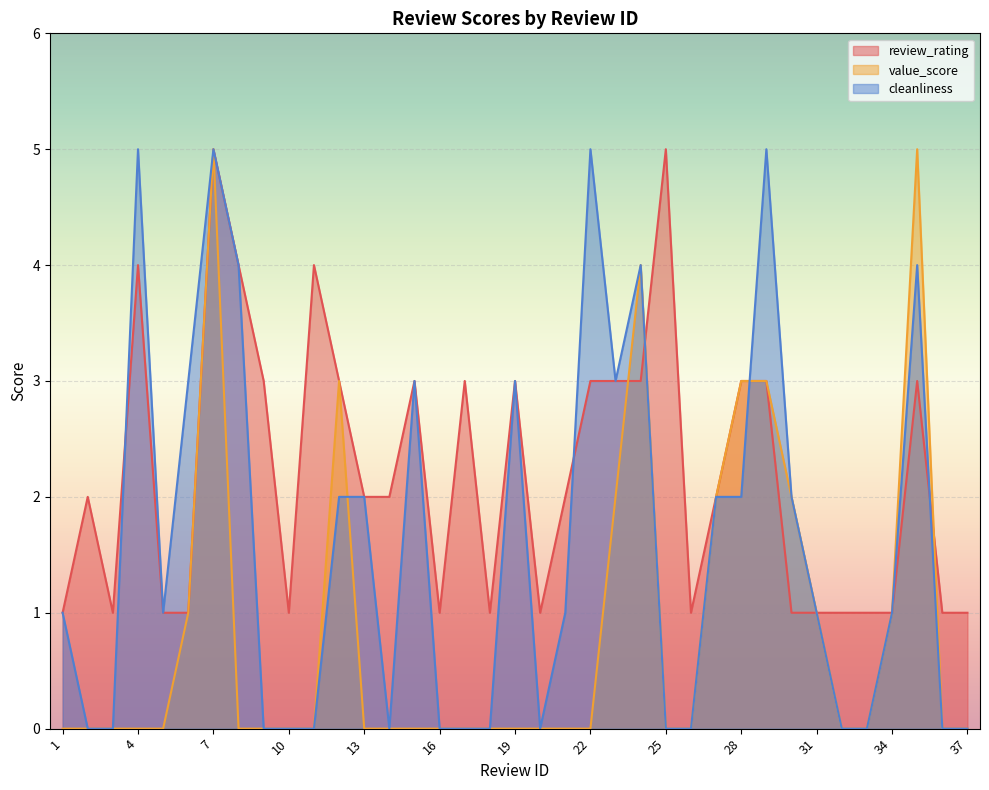

How many lines are shown in the chart?

3